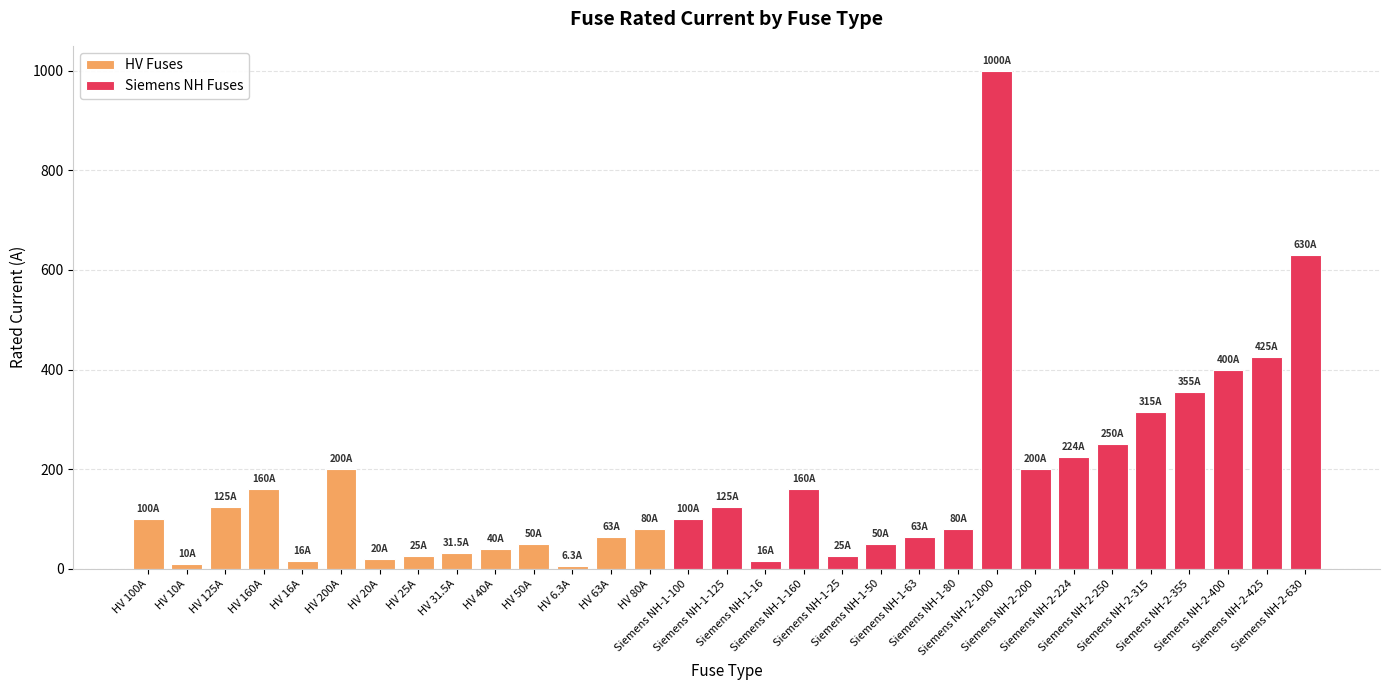

What is the change in value from Siemens NH-1-50 to Siemens NH-2-224?

+174.0